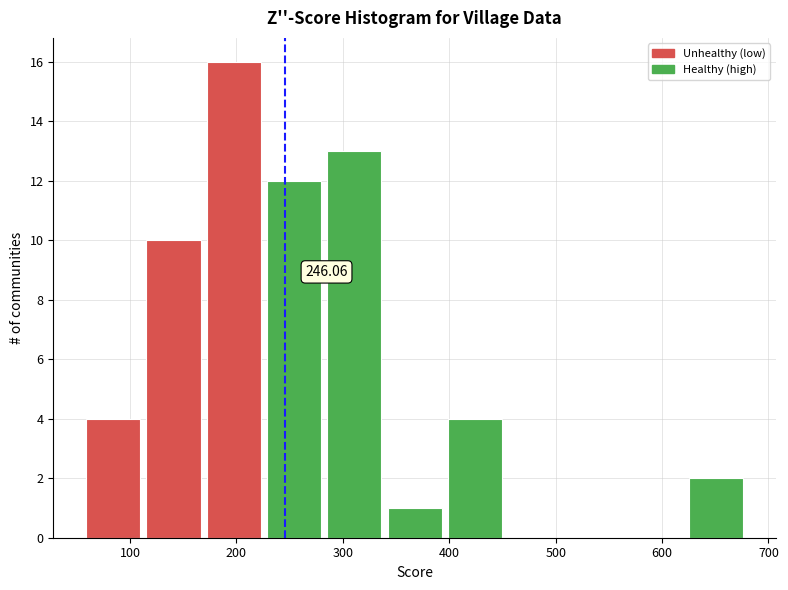

Which range on the x-axis has the tallest bar?

170 to 230